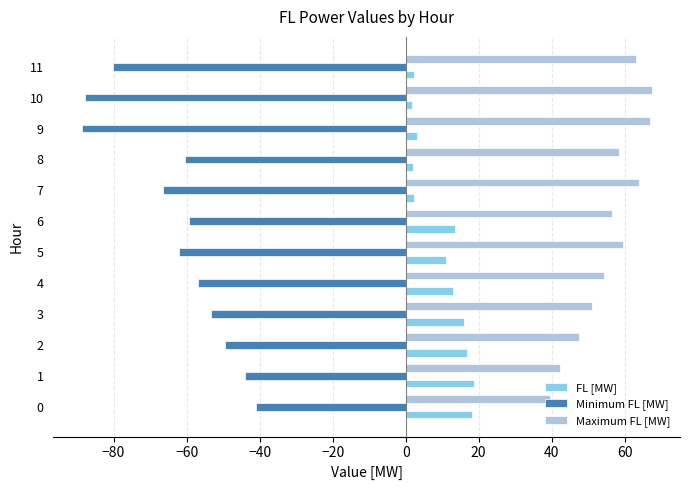

The Minimum FL [MW] series shows -131.8 at 9. True or false?

False